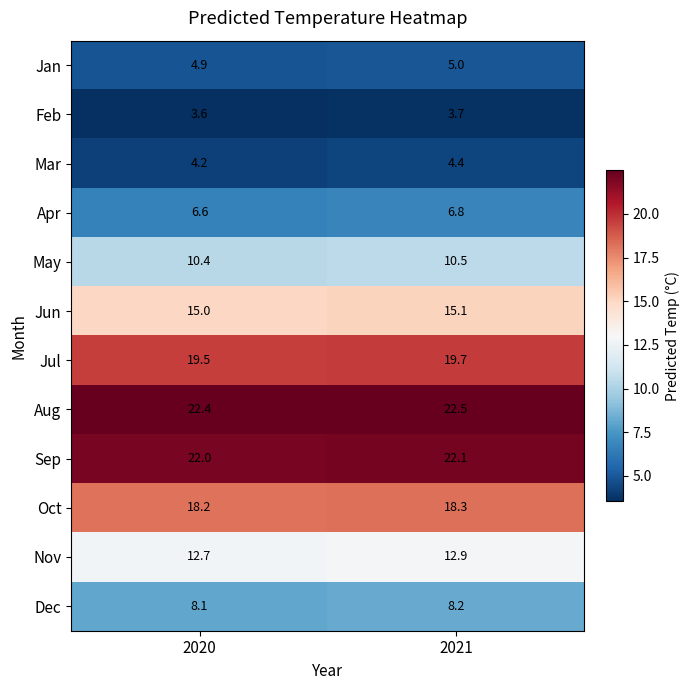

True or false: Feb has a value of 6.4 at 2020.

False